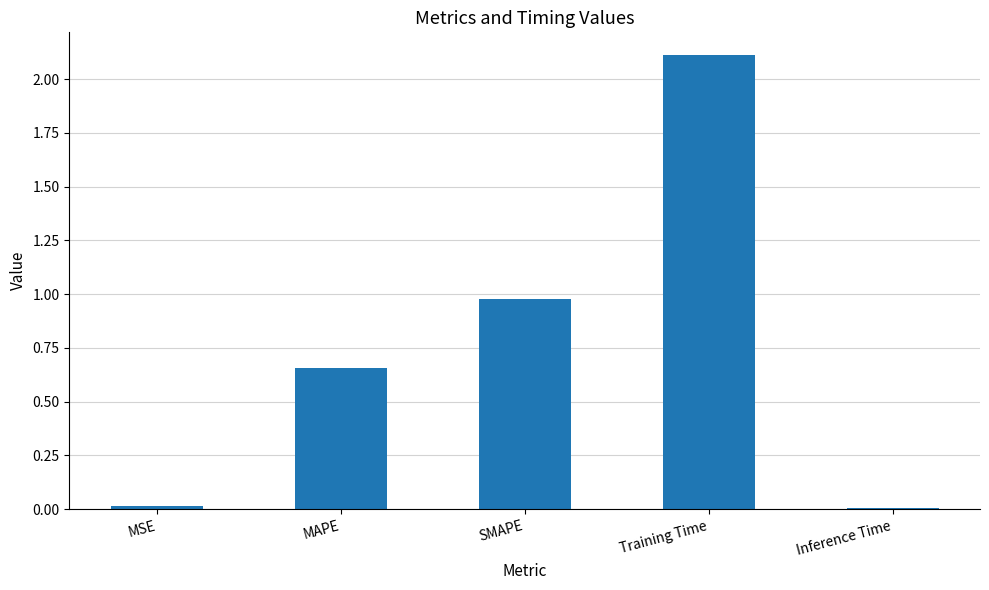

What is the sum of all values?

3.8